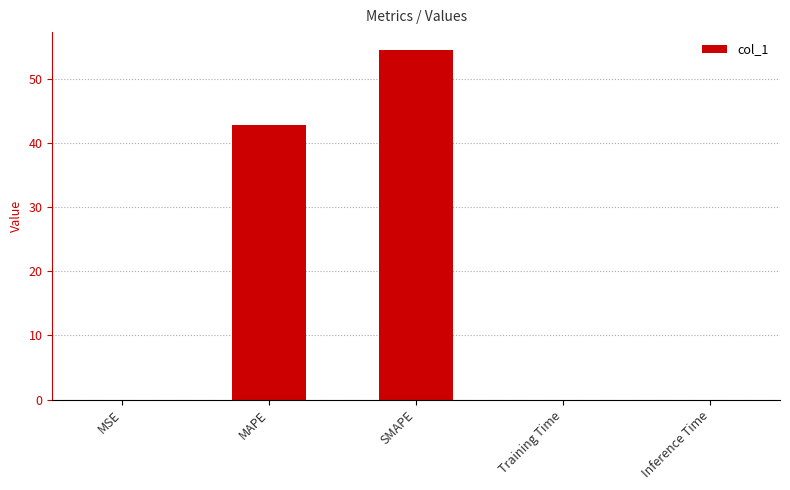

What is the sum of all values?

97.4